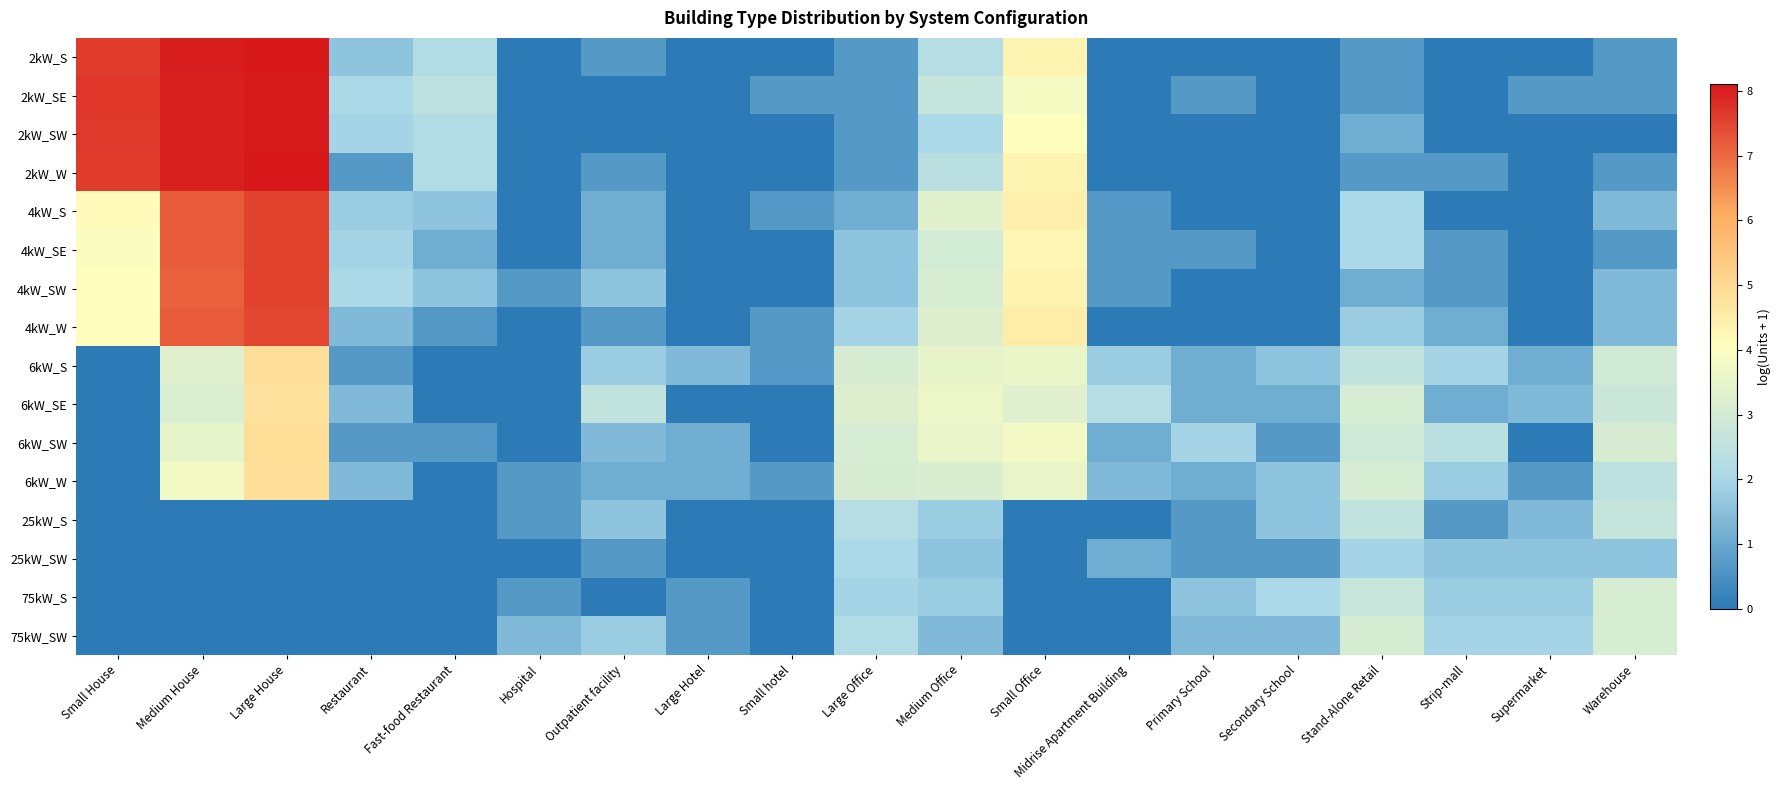

What is the difference between the highest and lowest values at Large Office?

2.6